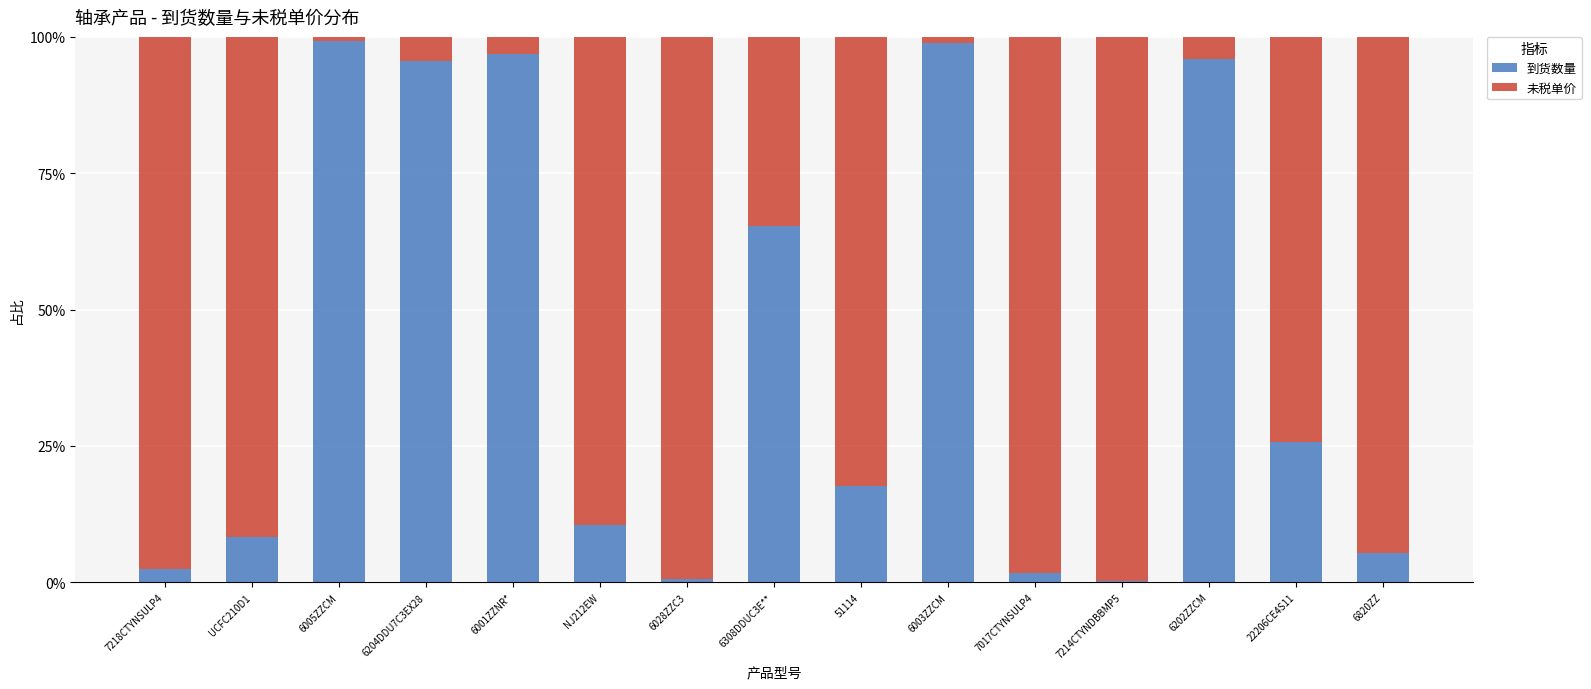

What is the highest value of the 到货数量 series?

99.3